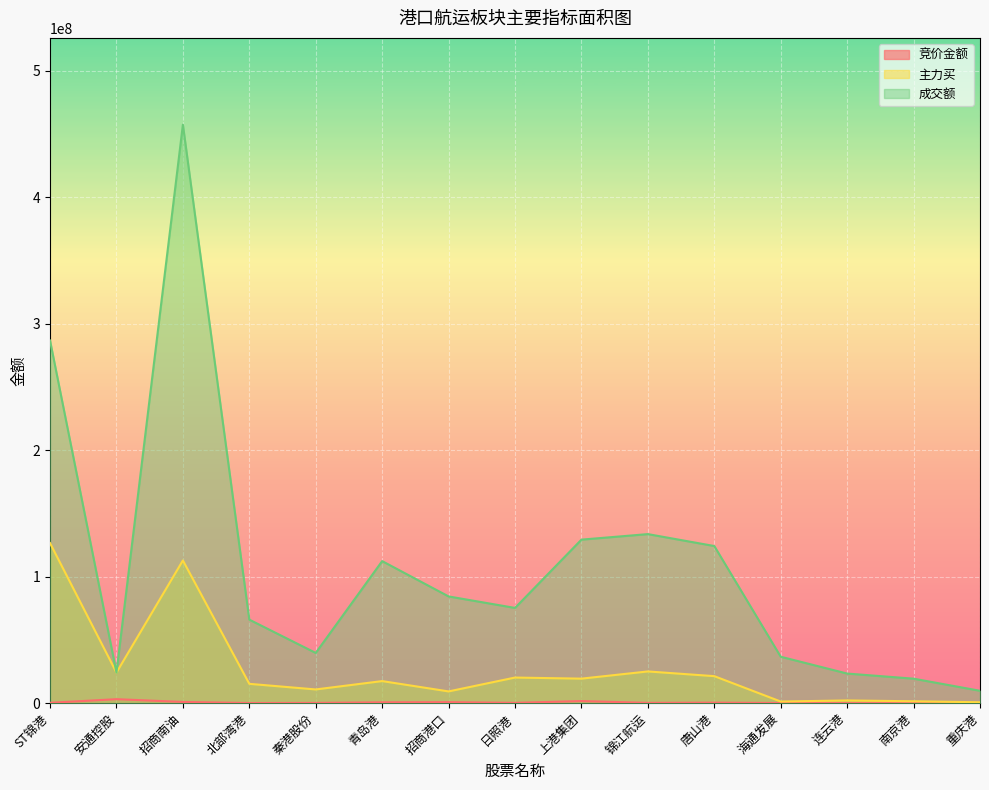

What are all the series names shown in the legend?

竞价金额, 主力买, 成交额